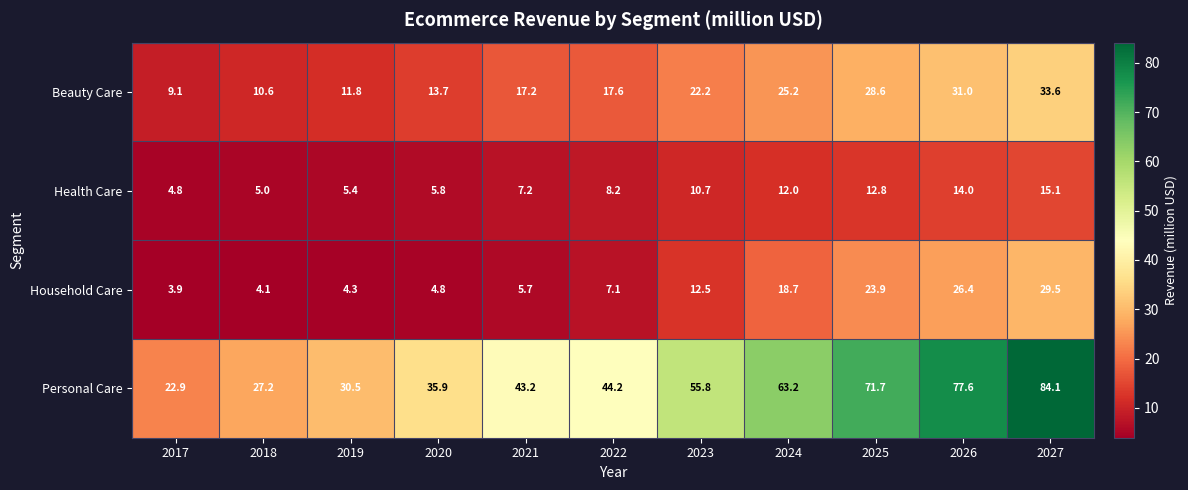

True or false: Health Care has a value of 4.8 at 2017.

True